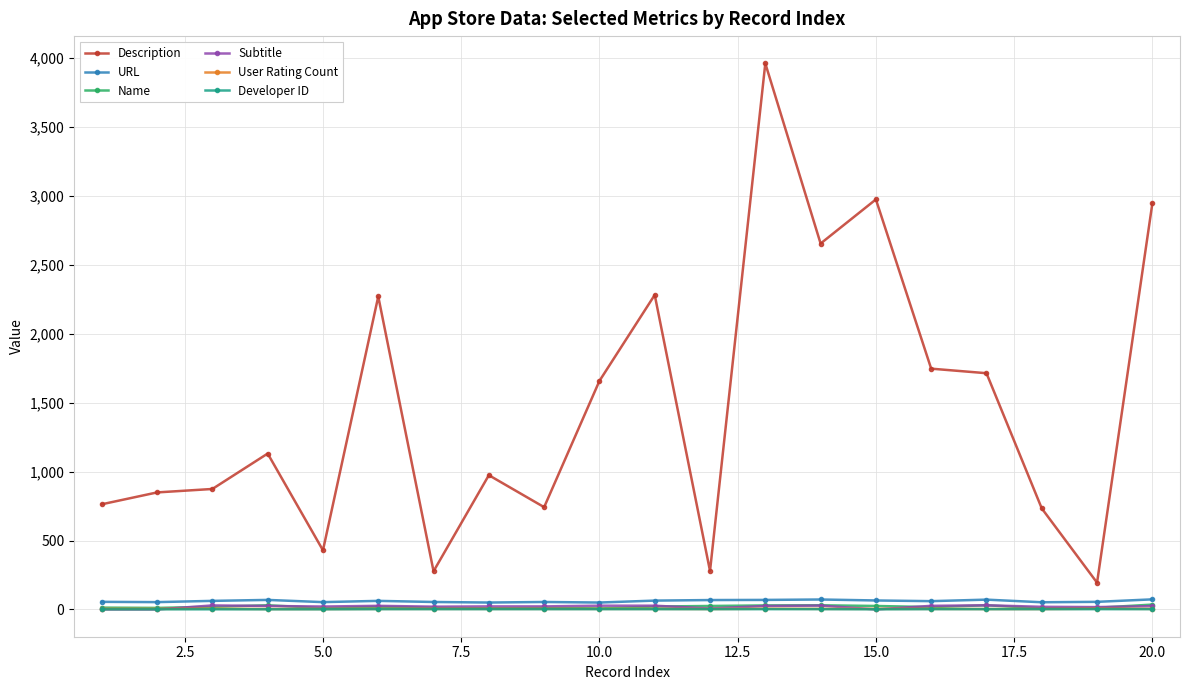

Which series has the widest spread of values?

Description